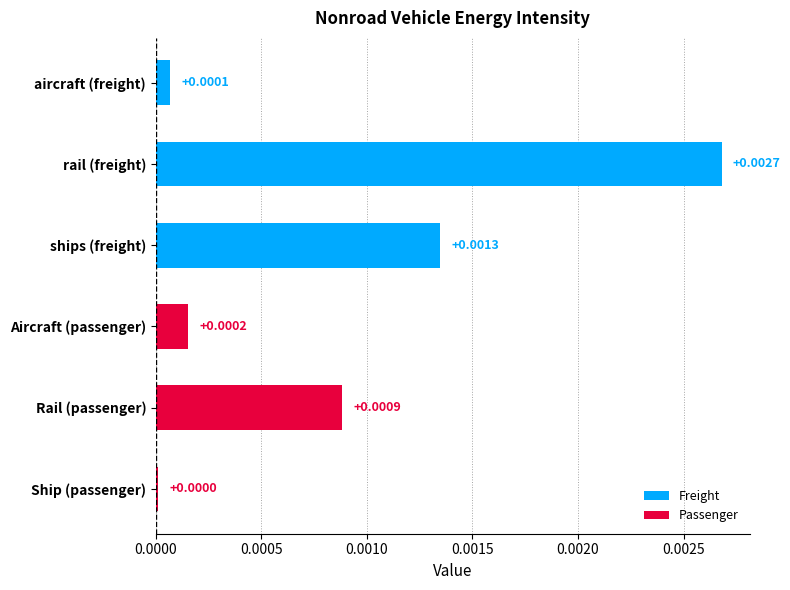

List the labels in order of value, largest first.

rail (freight), ships (freight), Rail (passenger), Aircraft (passenger), aircraft (freight), Ship (passenger)